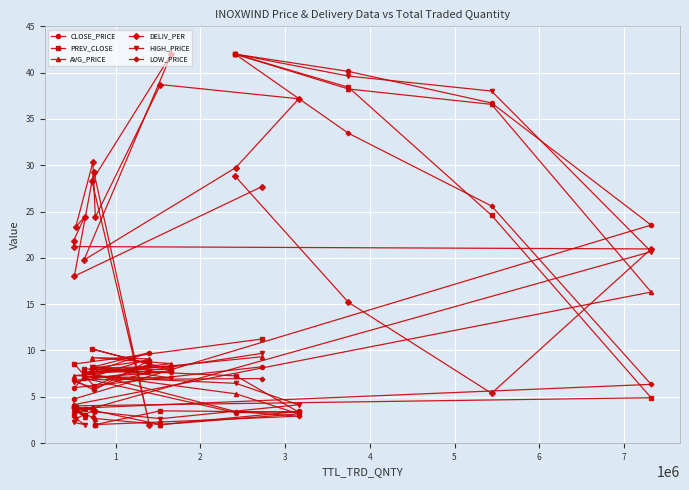

What is the minimum value for PREV_CLOSE?

2.0